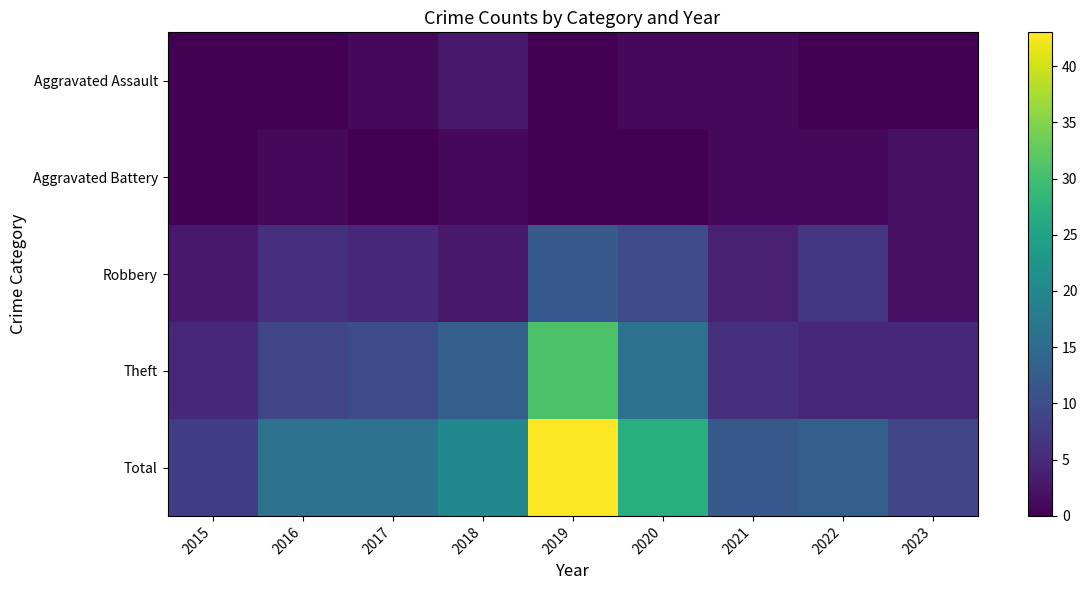

Which series changed the most between 2015 and 2018?

Total